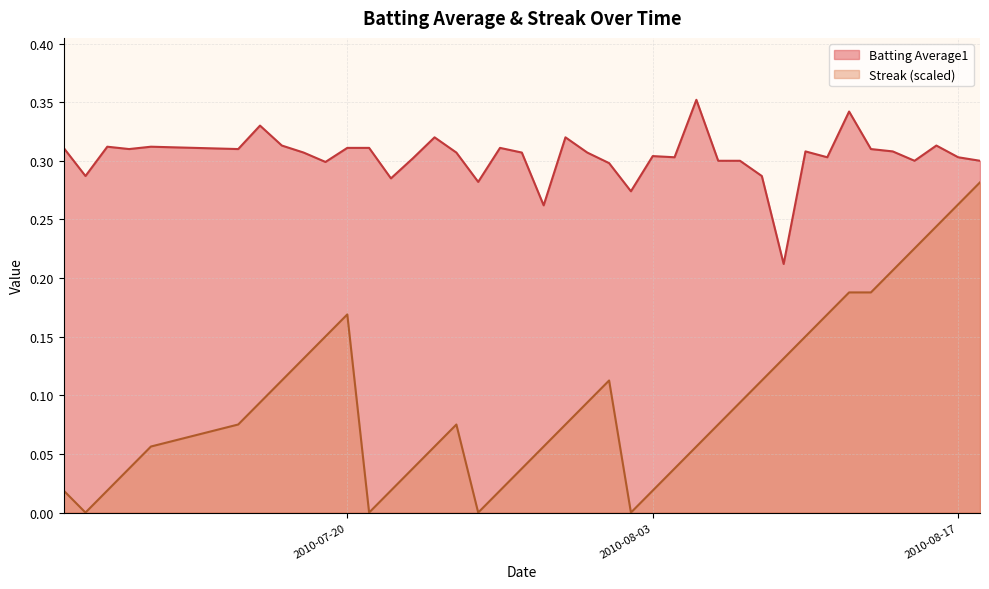

At which category is the sum across all series the highest?

2010-08-18